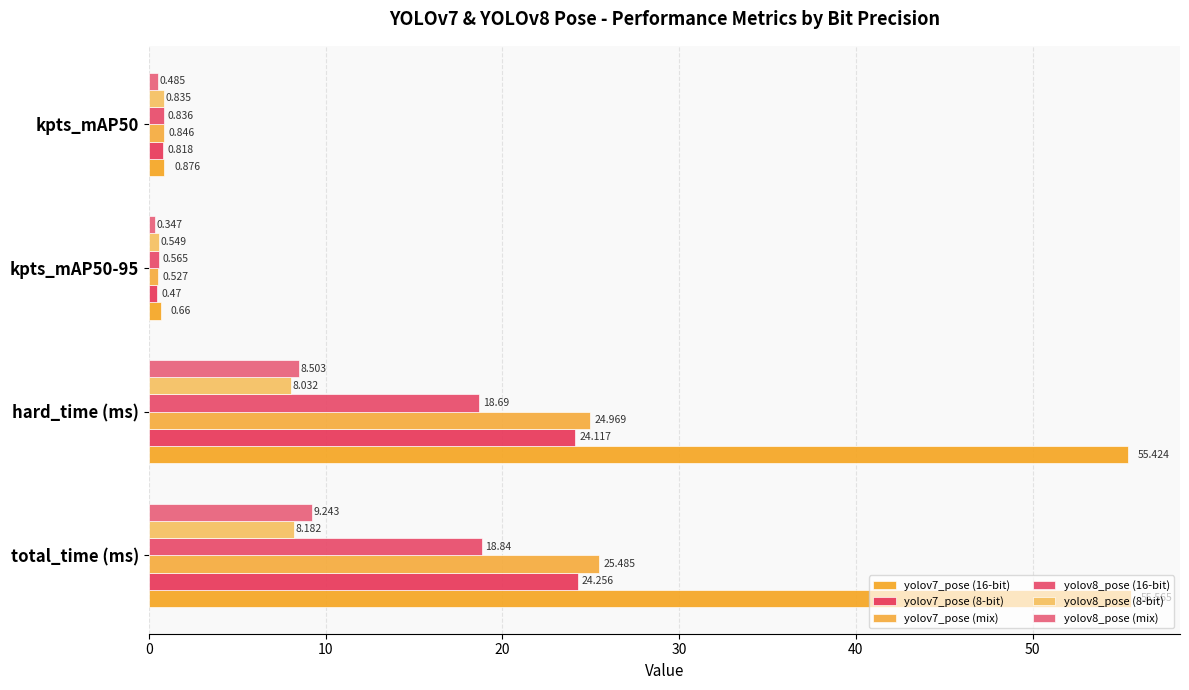

How many data points in yolov8_pose (mix) are less than 8?

2